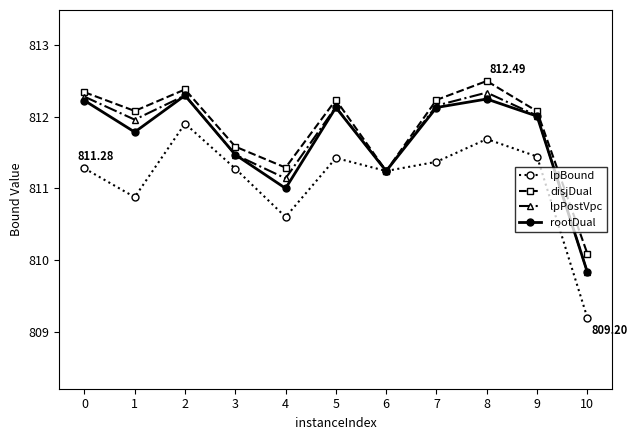

How many series are shown in this chart?

4